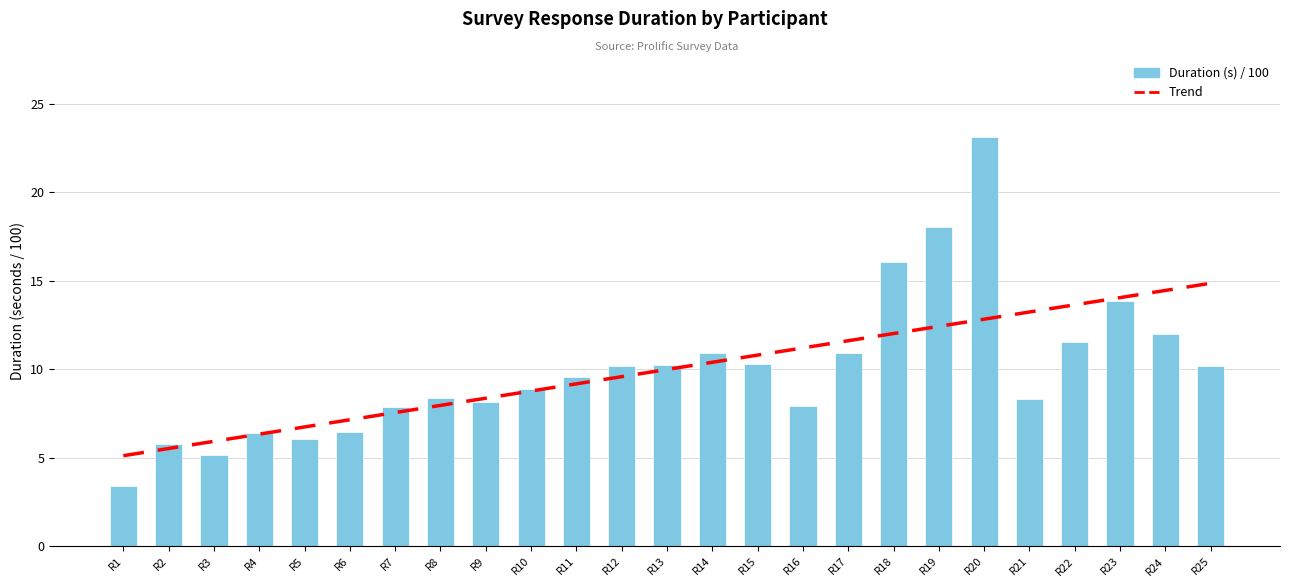

Is it true that the value at R15 is 15.1?

False